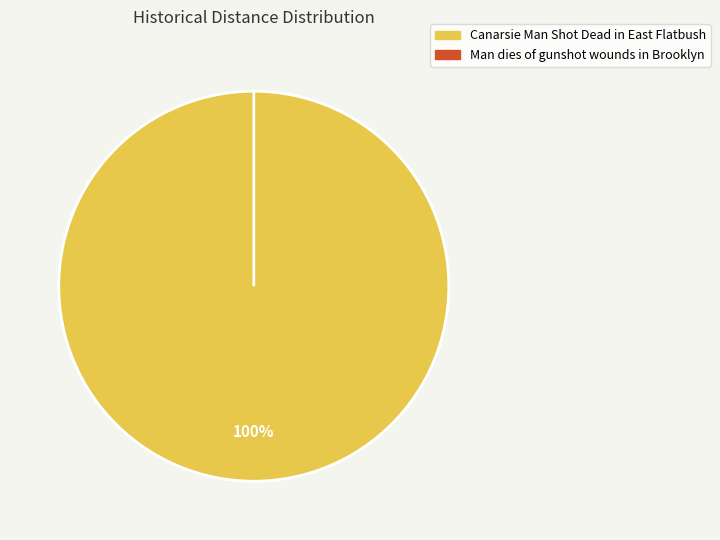

To the nearest percent, what is the average slice percentage?

50%